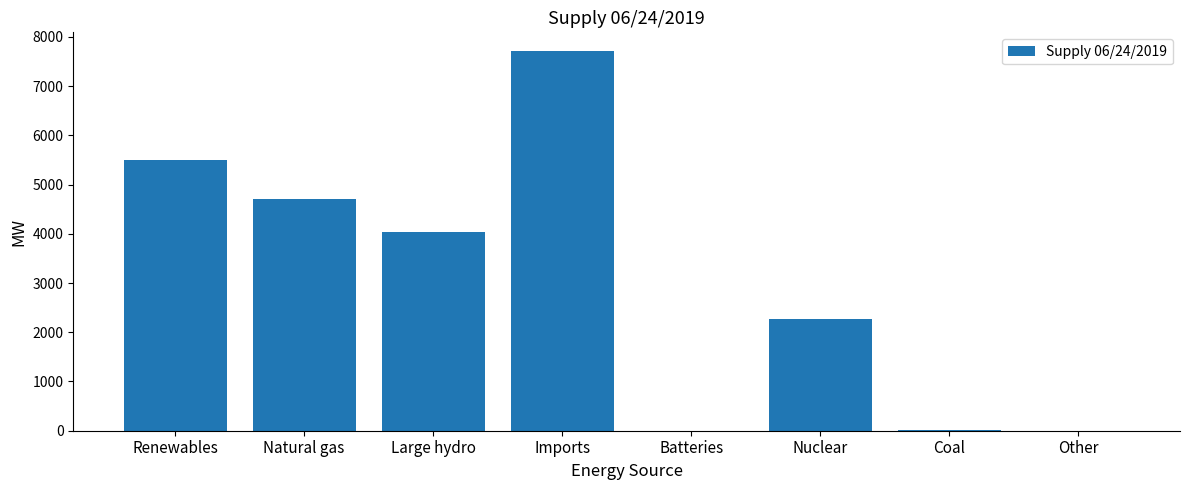

What is the sum of the values at Natural gas and Batteries?

4713